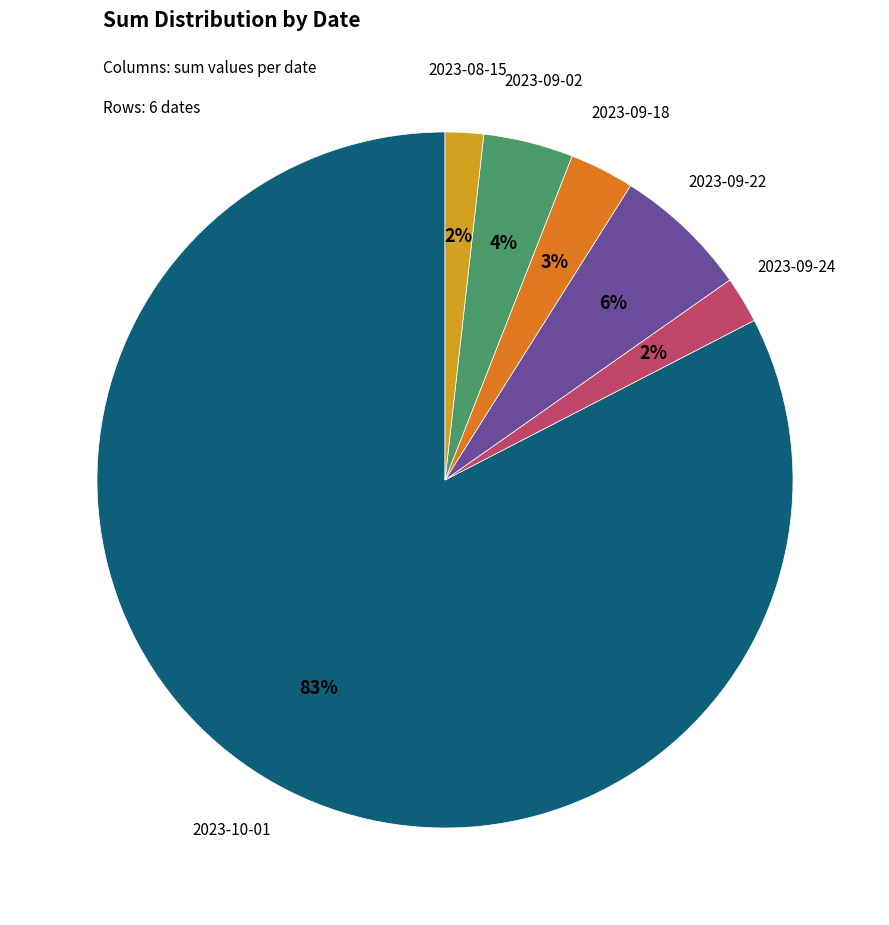

Do 2023-08-15 and 2023-10-01 together represent more than half of the pie?

Yes